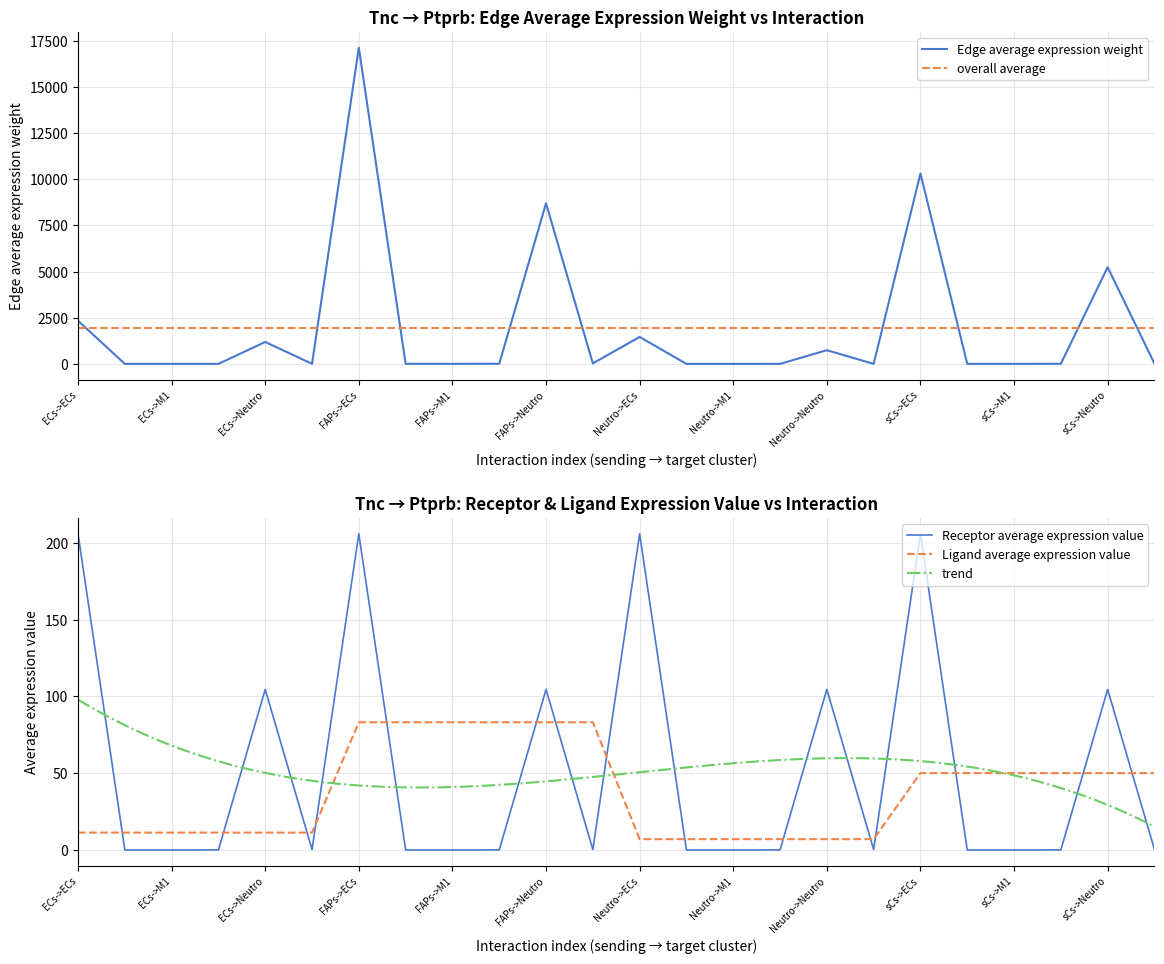

At which label is Receptor average expression value closest to 102?

ECs->Neutro